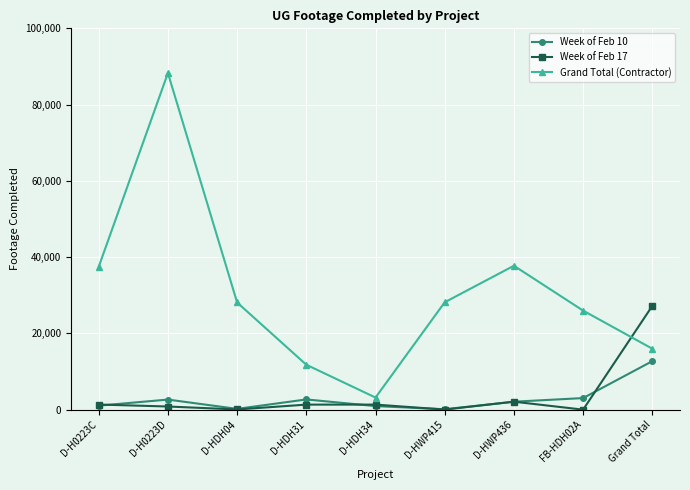

Which series has the largest range (max minus min)?

Grand Total (Contractor)